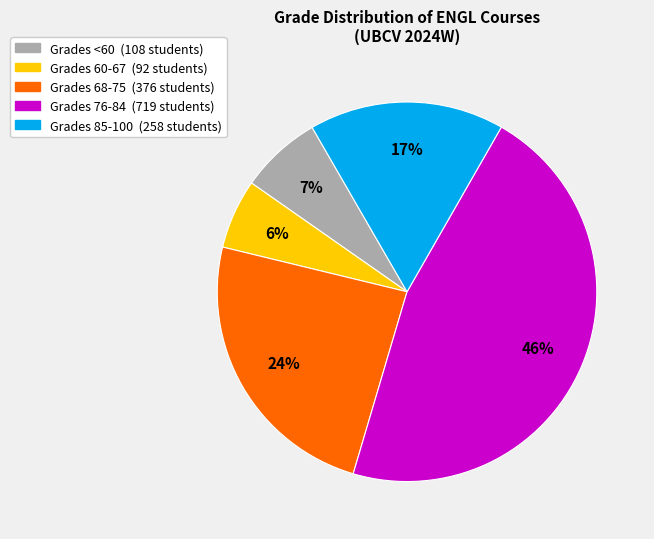

Is there any slice that represents more than half of the pie?

No